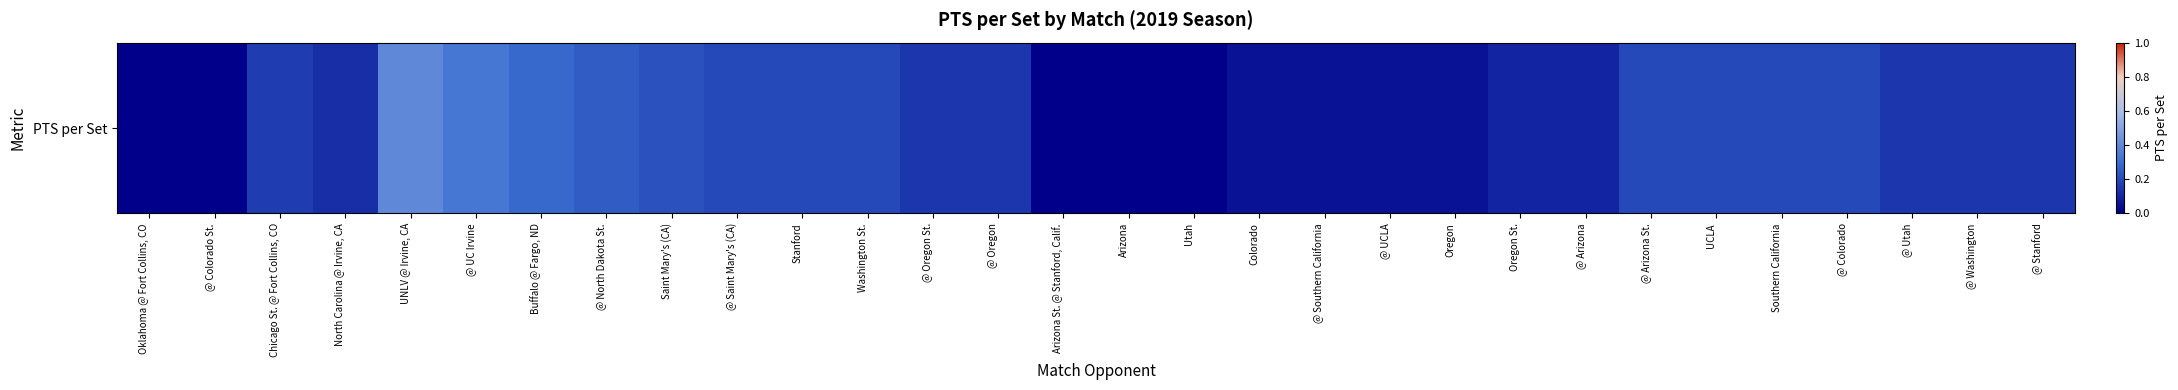

Is it true that the value at @ Colorado is 0.1?

False